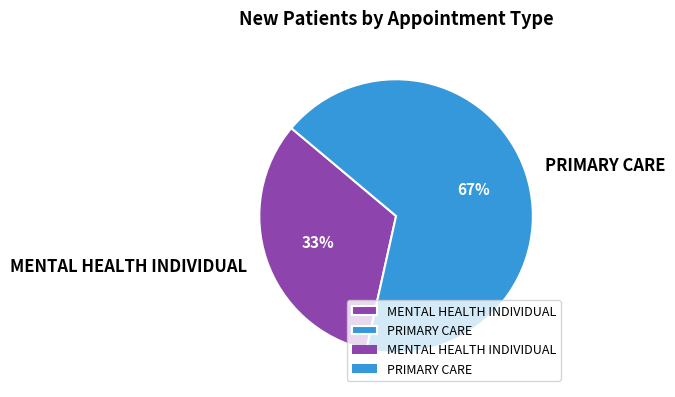

How many slices are in this pie chart?

2